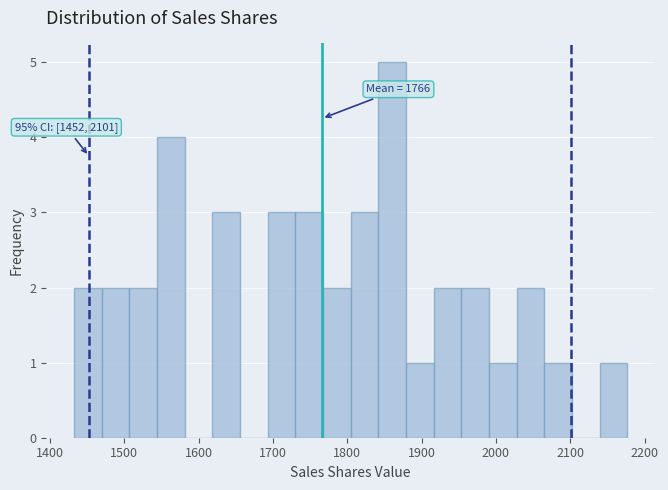

Around what value on the x-axis is the tallest bar? Give the approximate position of its centre, as read against the axis.

1860